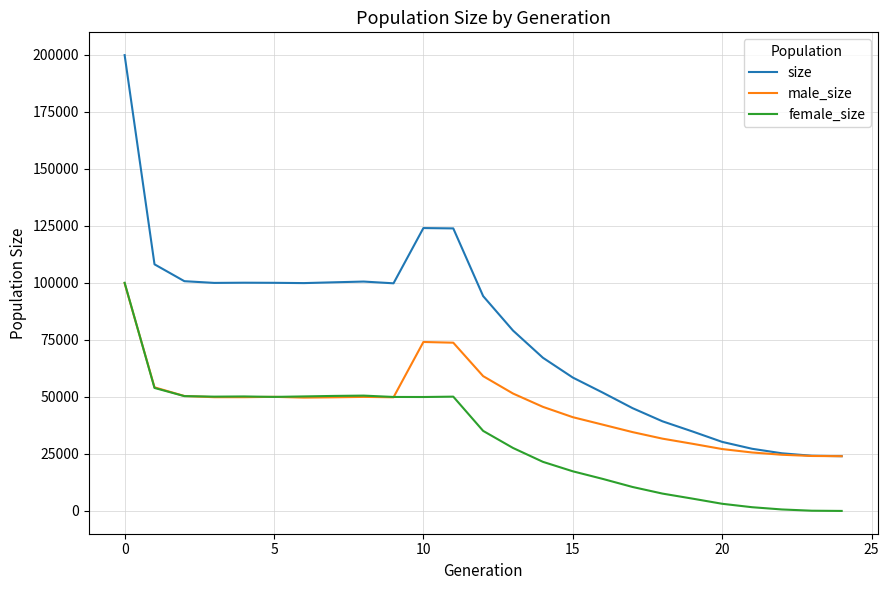

Which series has the largest total across all categories?

size